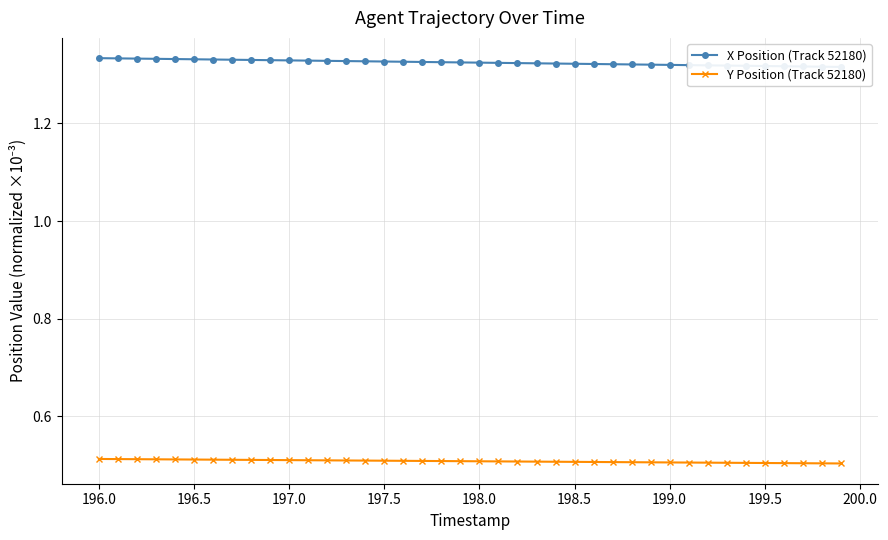

How many Y Position (Track 52180) values are between 0 and 1?

40